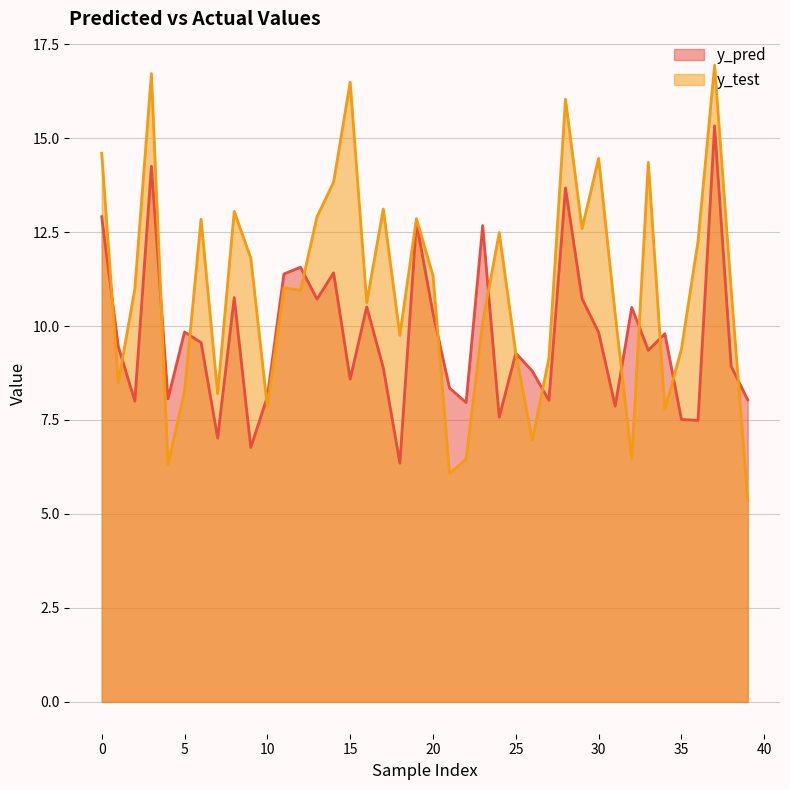

The y_pred series shows 12.9 at 0. True or false?

True